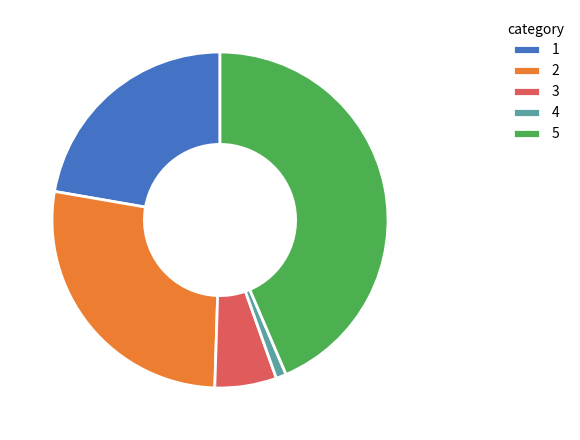

How many slices are in this pie chart?

5